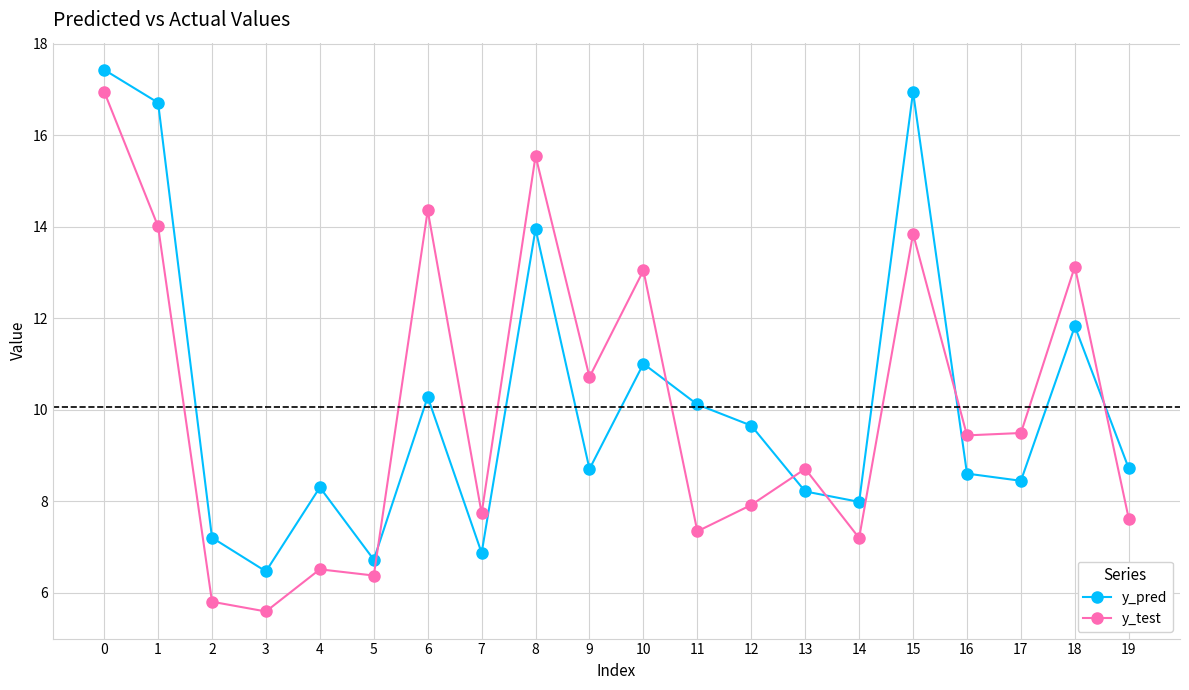

How many data points does each series have?

20